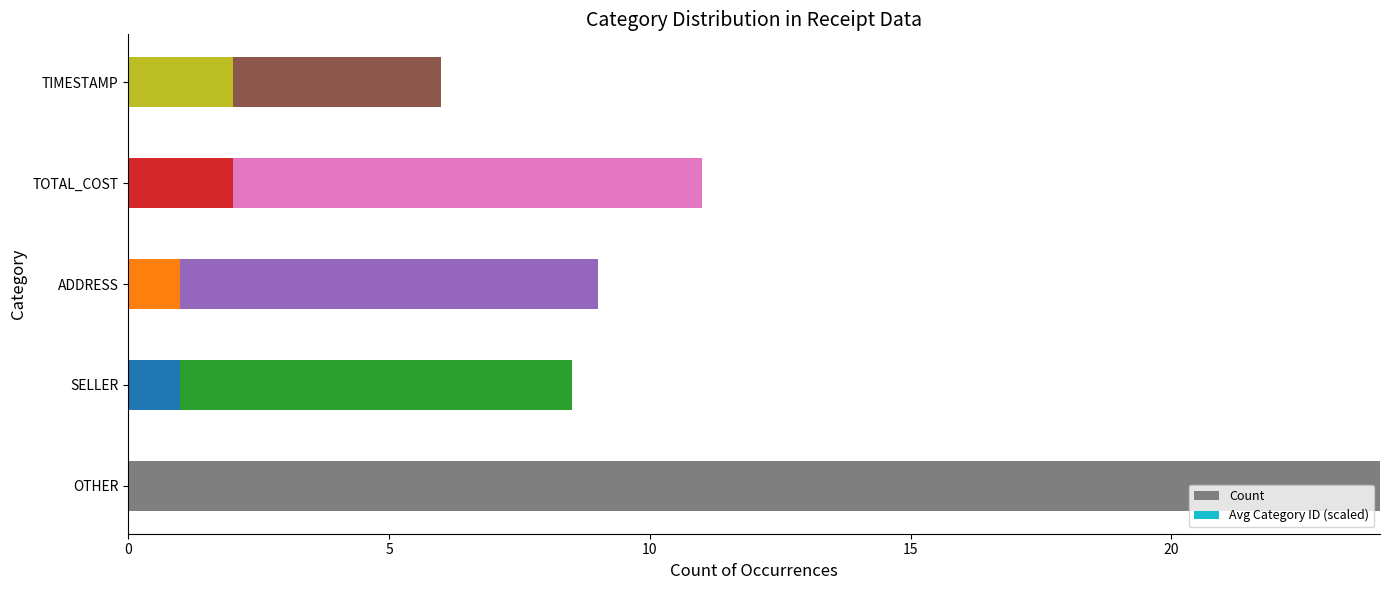

Is it true that Count equals 1.0 at TIMESTAMP?

False